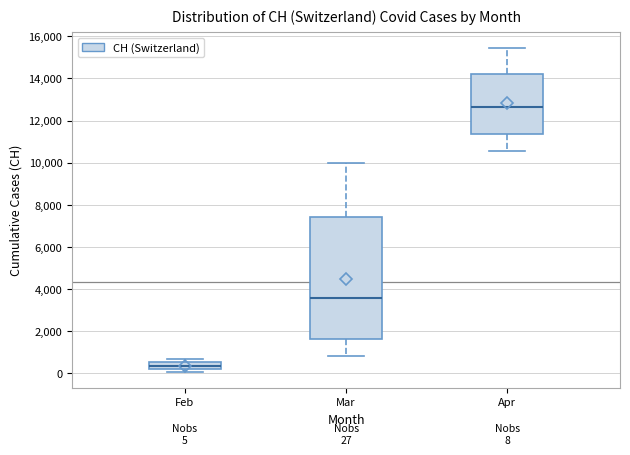

Which box is the tallest, from its lower edge to its upper edge?

Mar